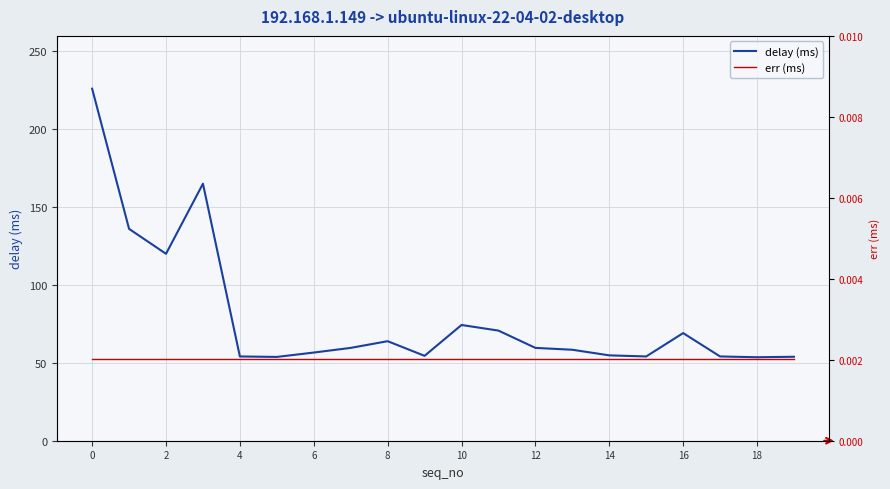

True or false: delay (ms) and err (ms) intersect in this chart.

False